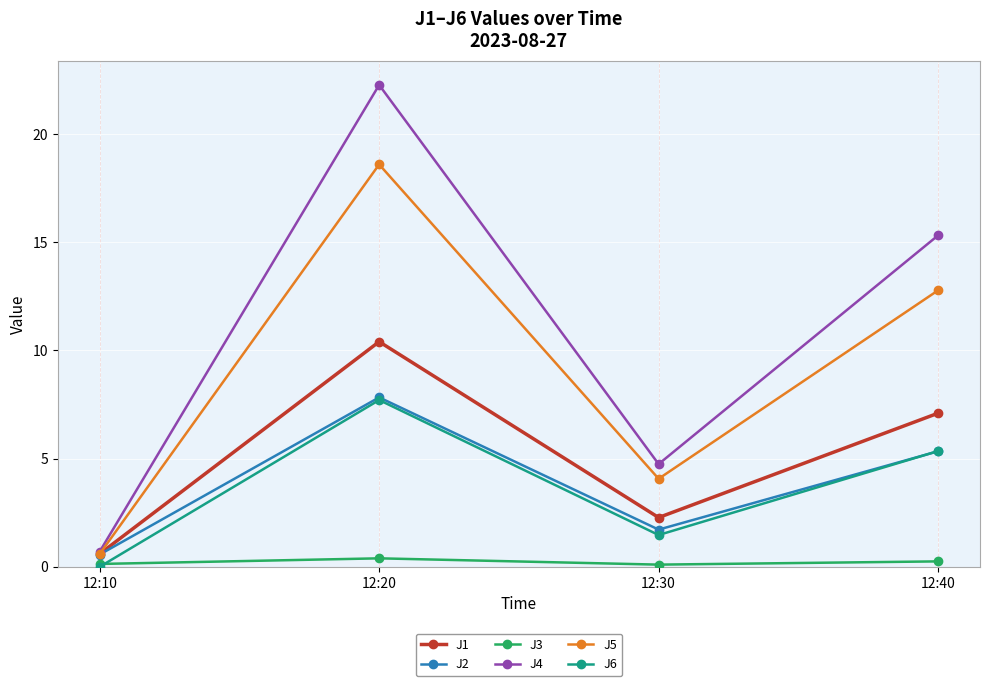

True or false: J6 and J5 intersect in this chart.

False